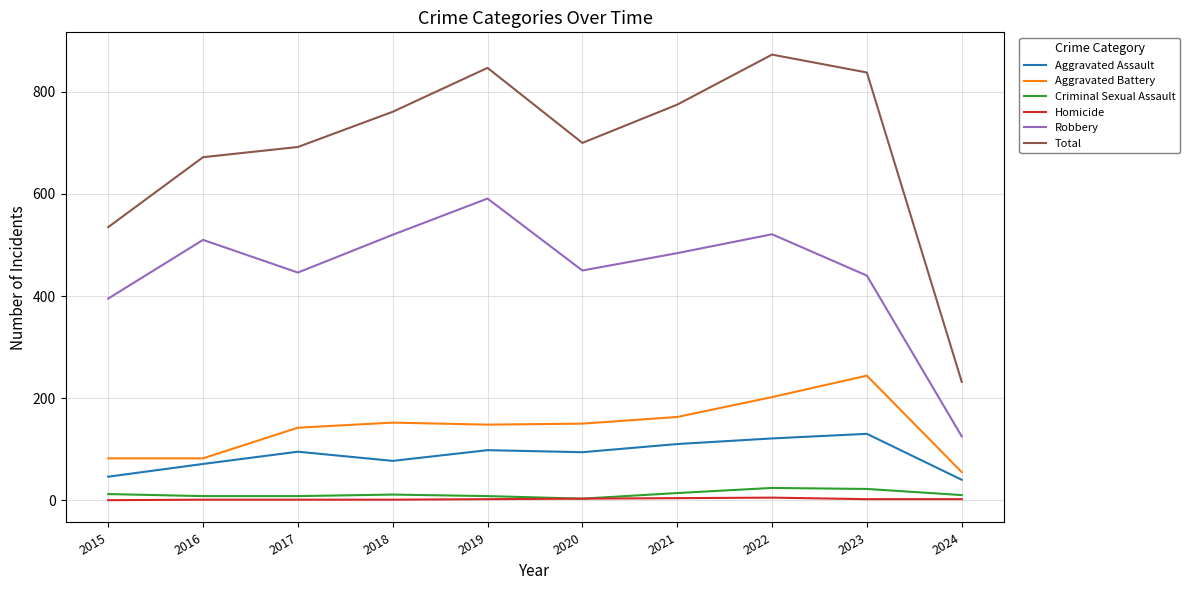

Which series has the largest total across all categories?

Total